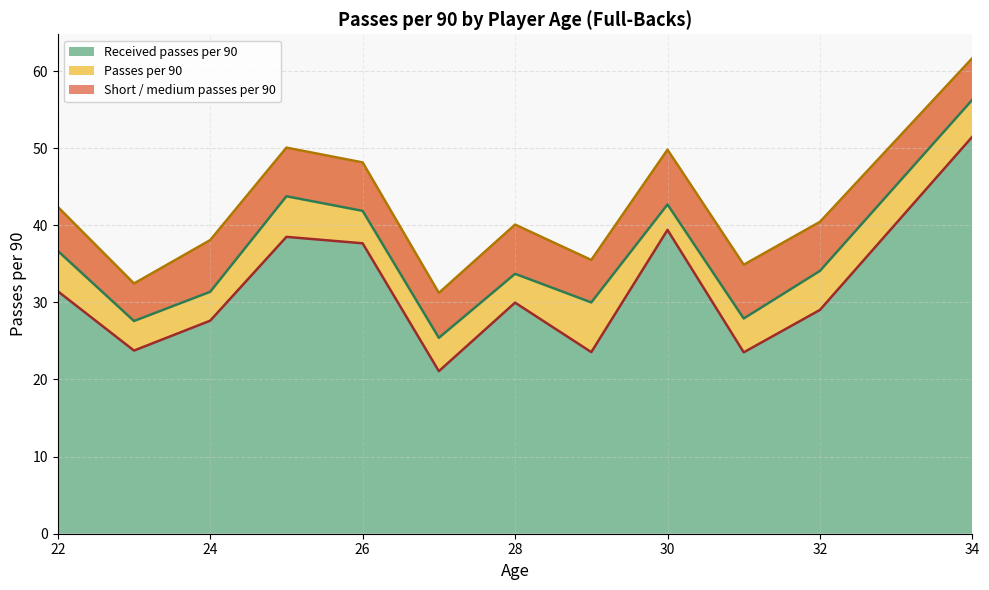

Is it true that Received passes per 90 equals 19.1 at 28?

False